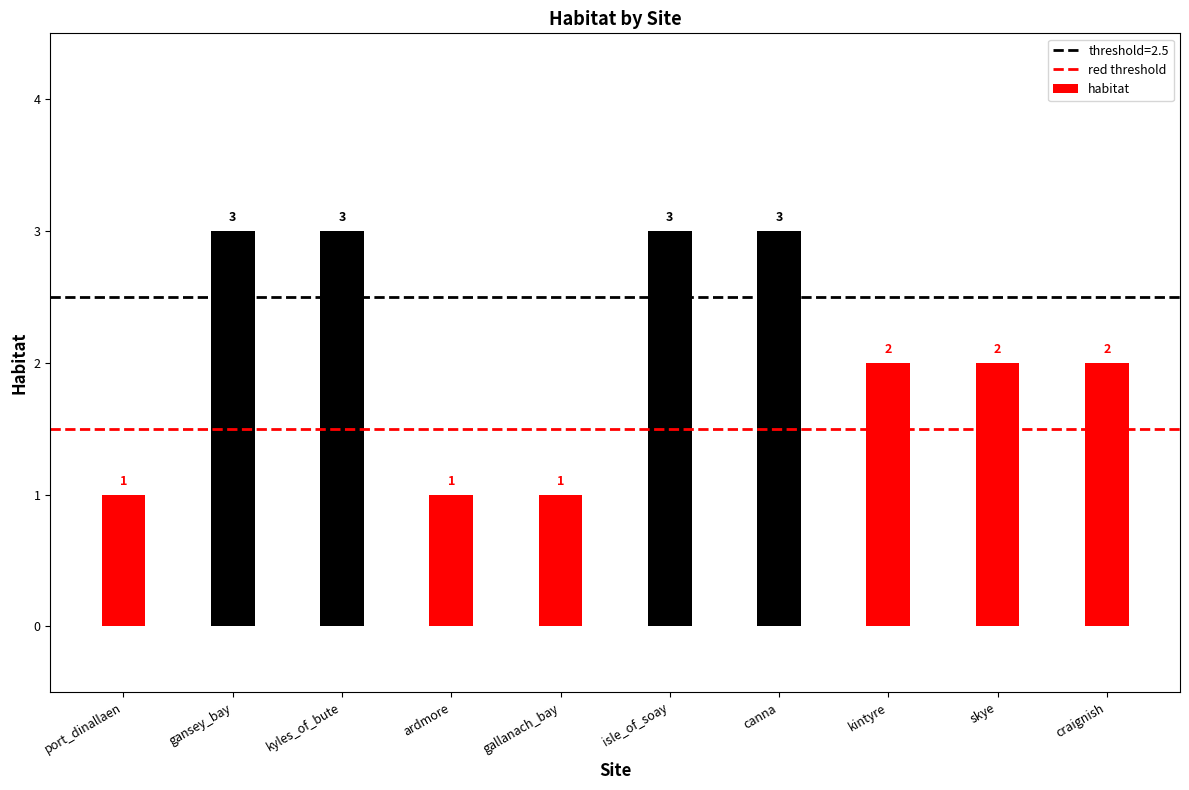

What is the greatest value displayed?

3